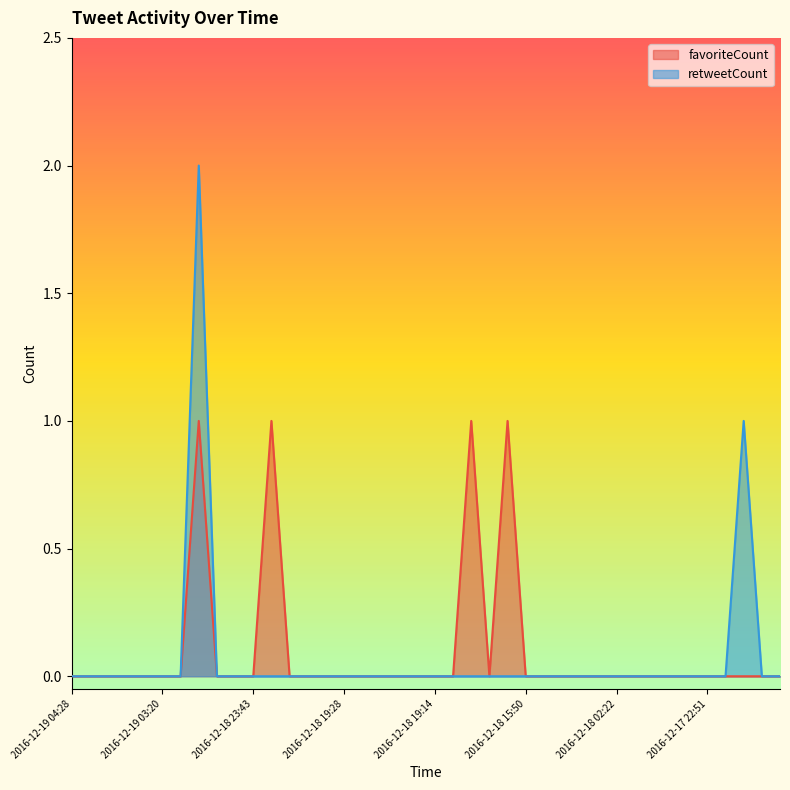

How many data points in favoriteCount are above 0?

4